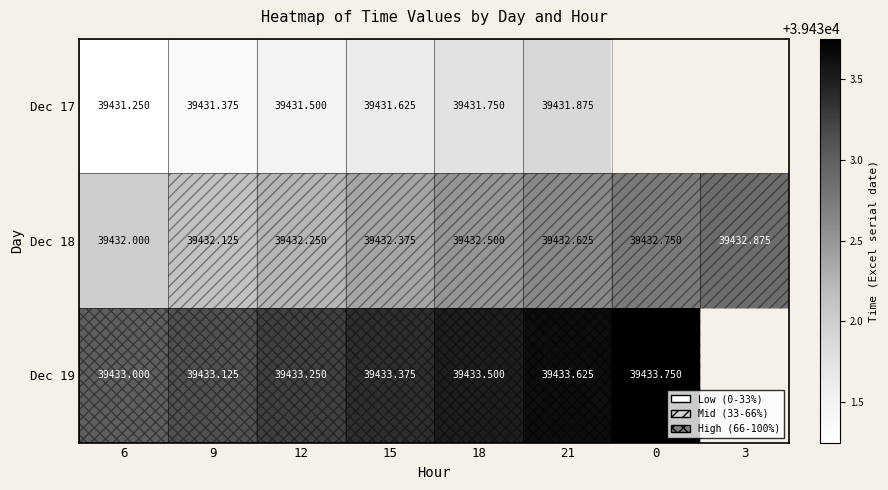

At how many categories does at least one series exceed 39433?

6